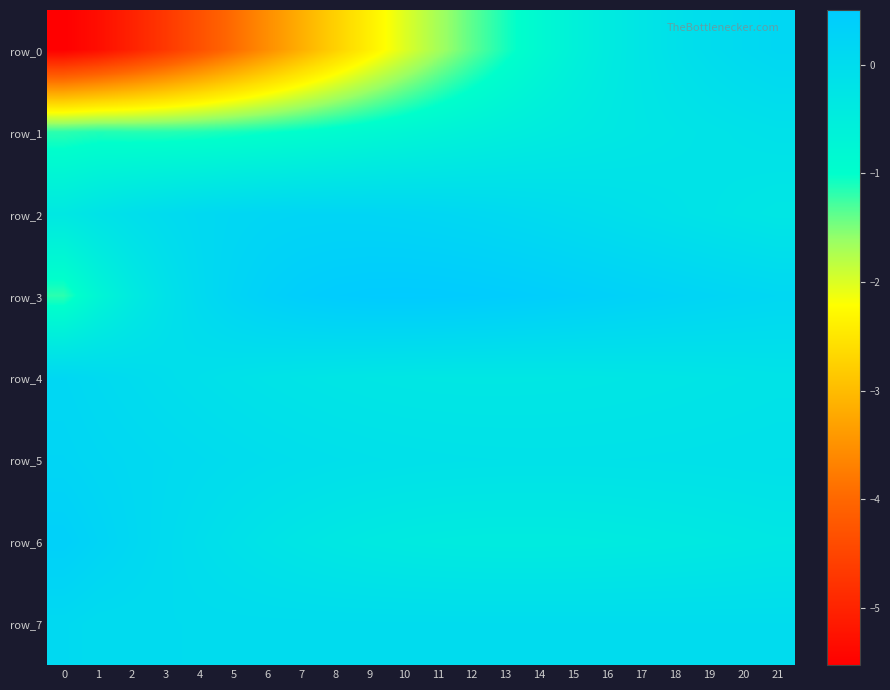

What is the approximate value of row_3 at 19?

0.2